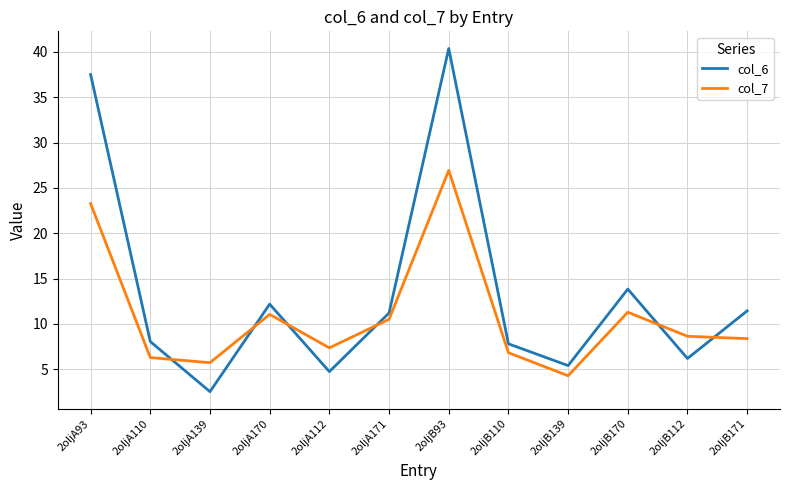

What is the difference between the maximum and minimum values in the col_6 series?

37.8